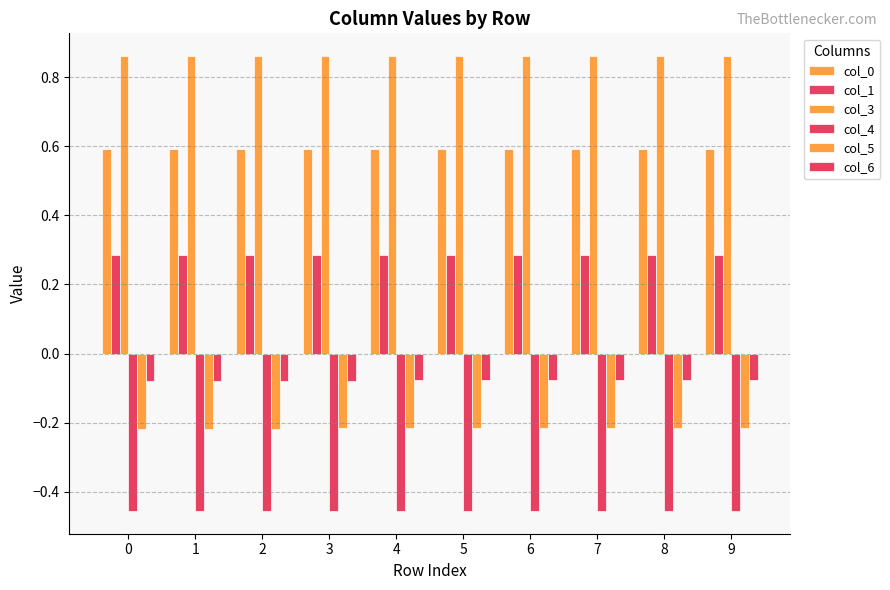

Are the bars horizontal?

No